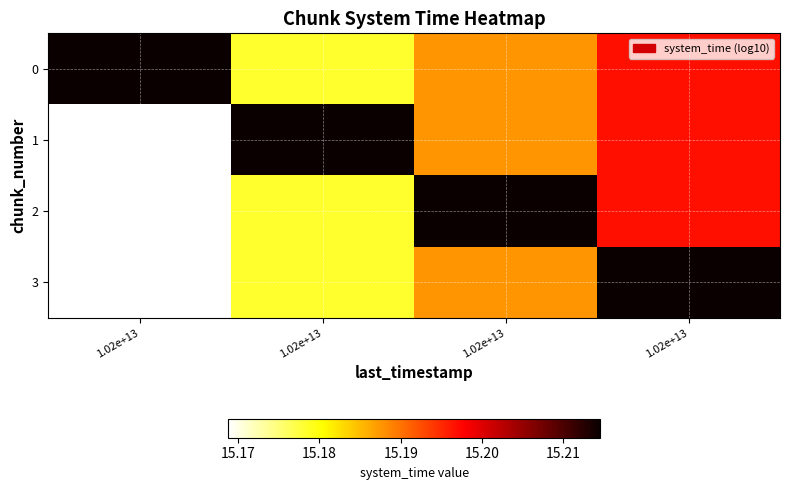

Reading left to right, list all the values displayed in this chart.

0: 1.02e+13=15.2	1.02e+13=15.2	1.02e+13=15.2	1.02e+13=15.2
1: 1.02e+13=15.2	1.02e+13=15.2	1.02e+13=15.2	1.02e+13=15.2
2: 1.02e+13=15.2	1.02e+13=15.2	1.02e+13=15.2	1.02e+13=15.2
3: 1.02e+13=15.2	1.02e+13=15.2	1.02e+13=15.2	1.02e+13=15.2